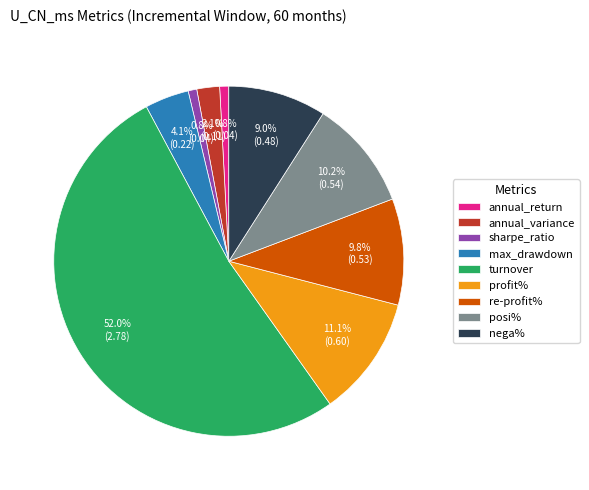

The profit% slice represents 11% of the pie. True or false?

True